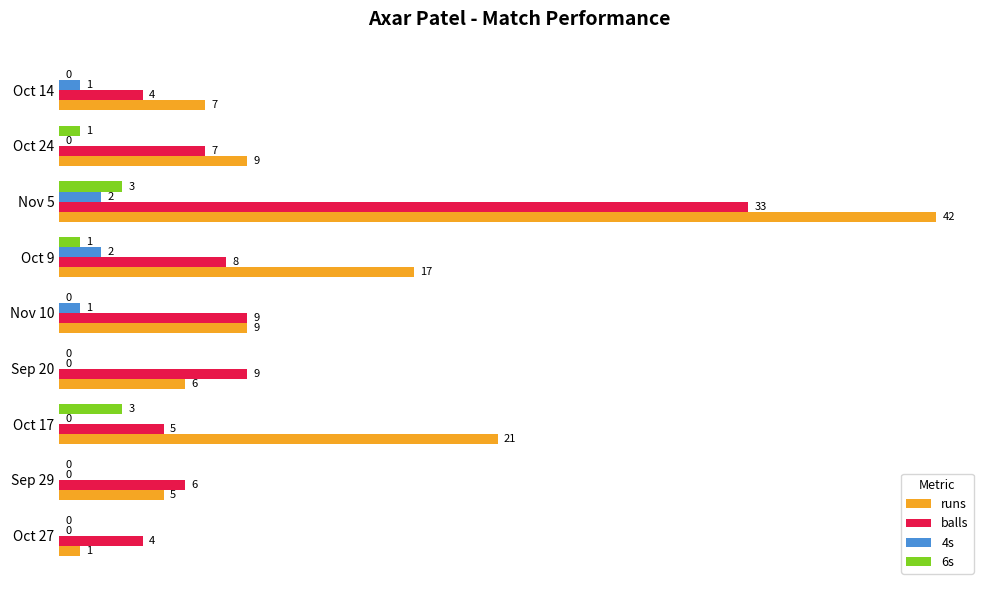

The balls series shows 48 at Nov 5. True or false?

False